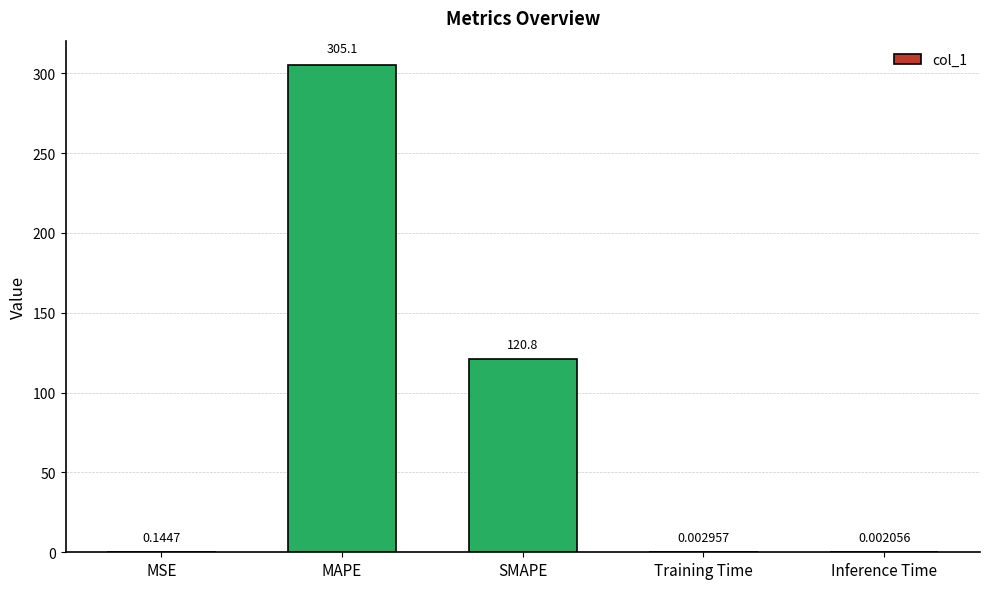

How many distinct data groups are displayed?

1